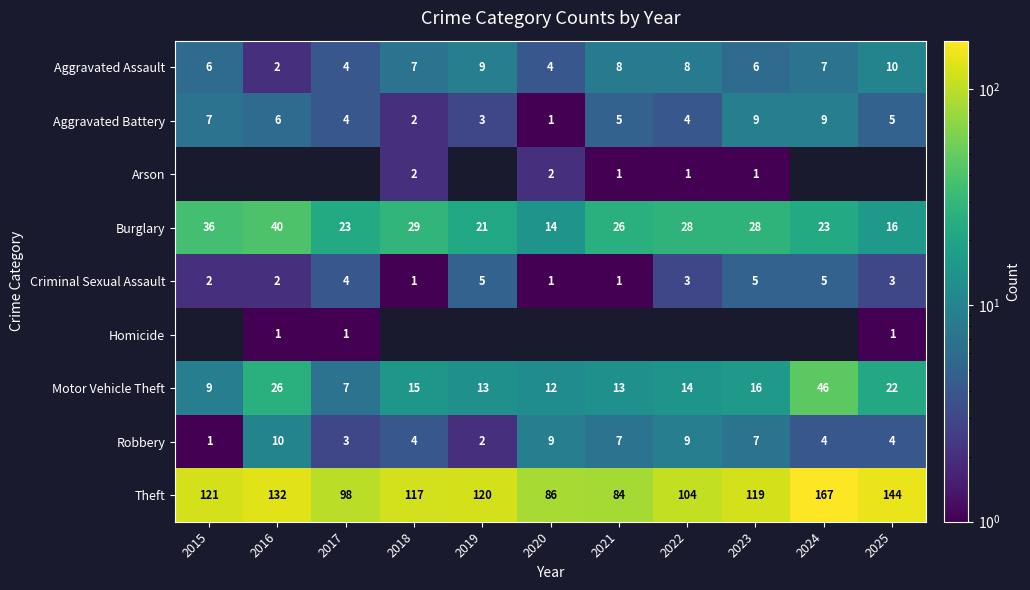

What is the sum of the Burglary values at 2016 and 2023?

68